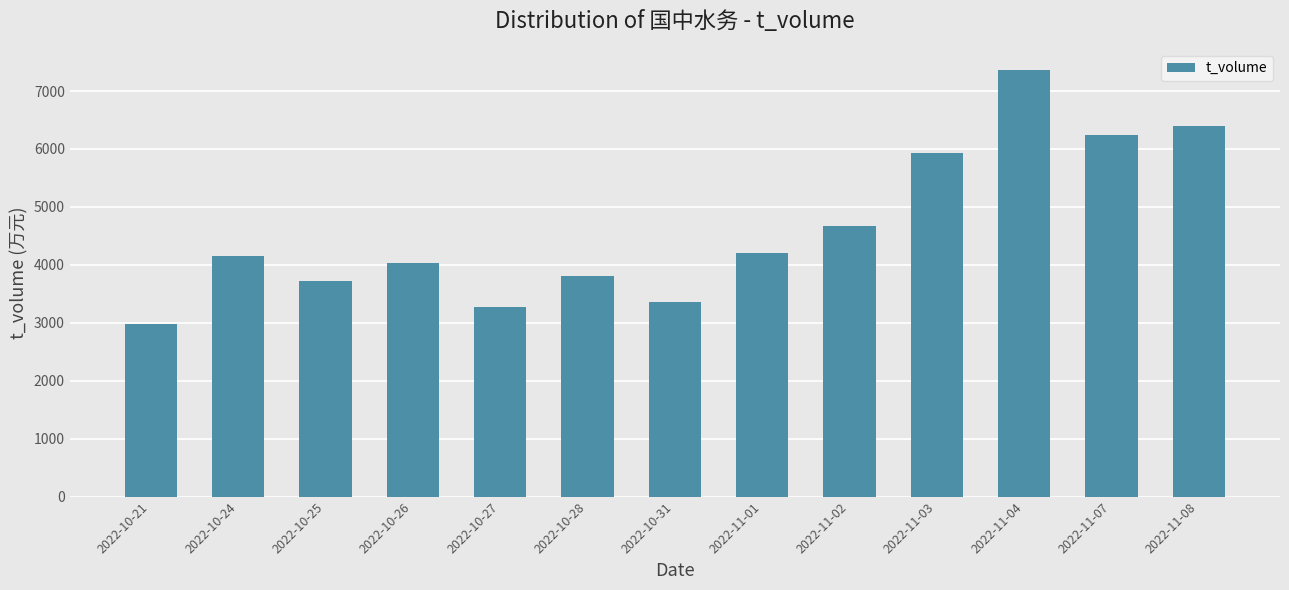

What is the maximum value shown in the chart?

7360